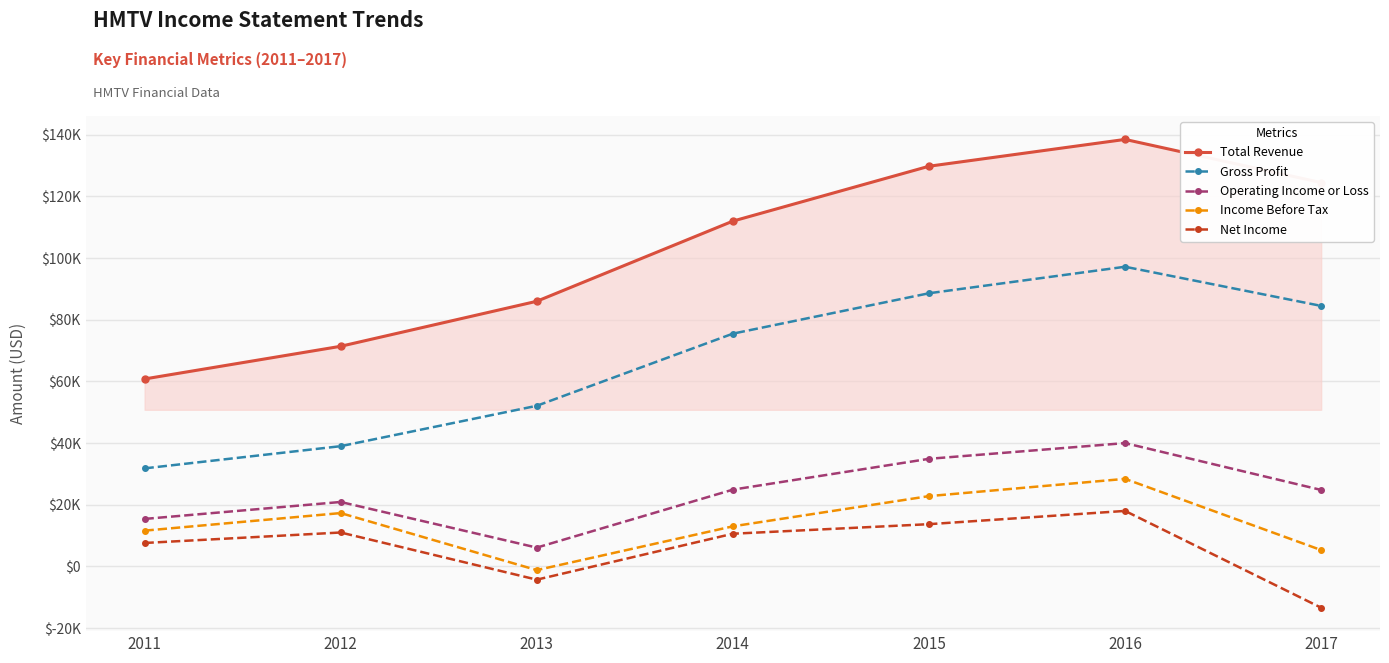

At which label is Net Income closest to 2300?

2011